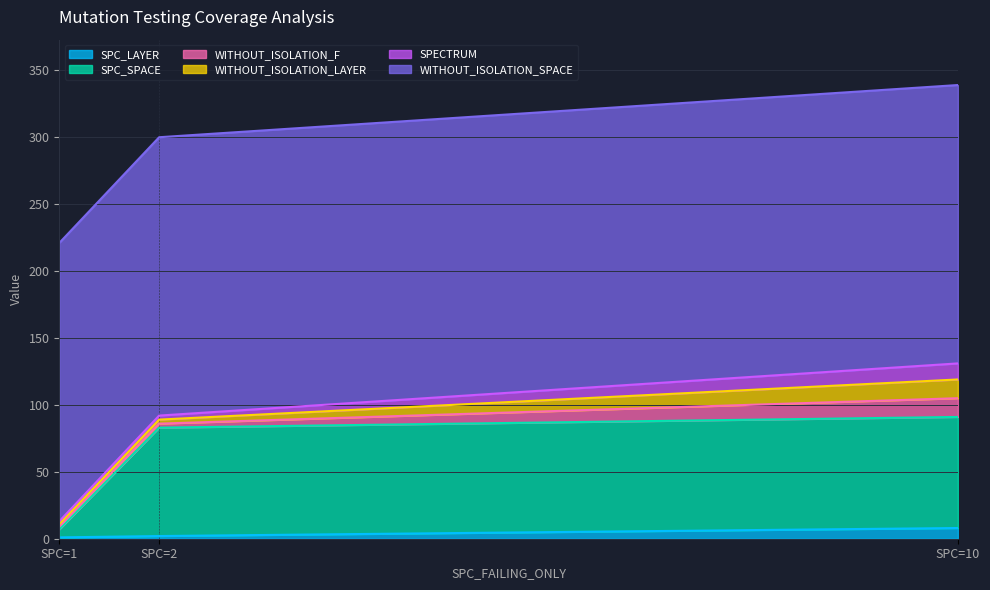

Does the chart display data point markers on the line(s)?

No